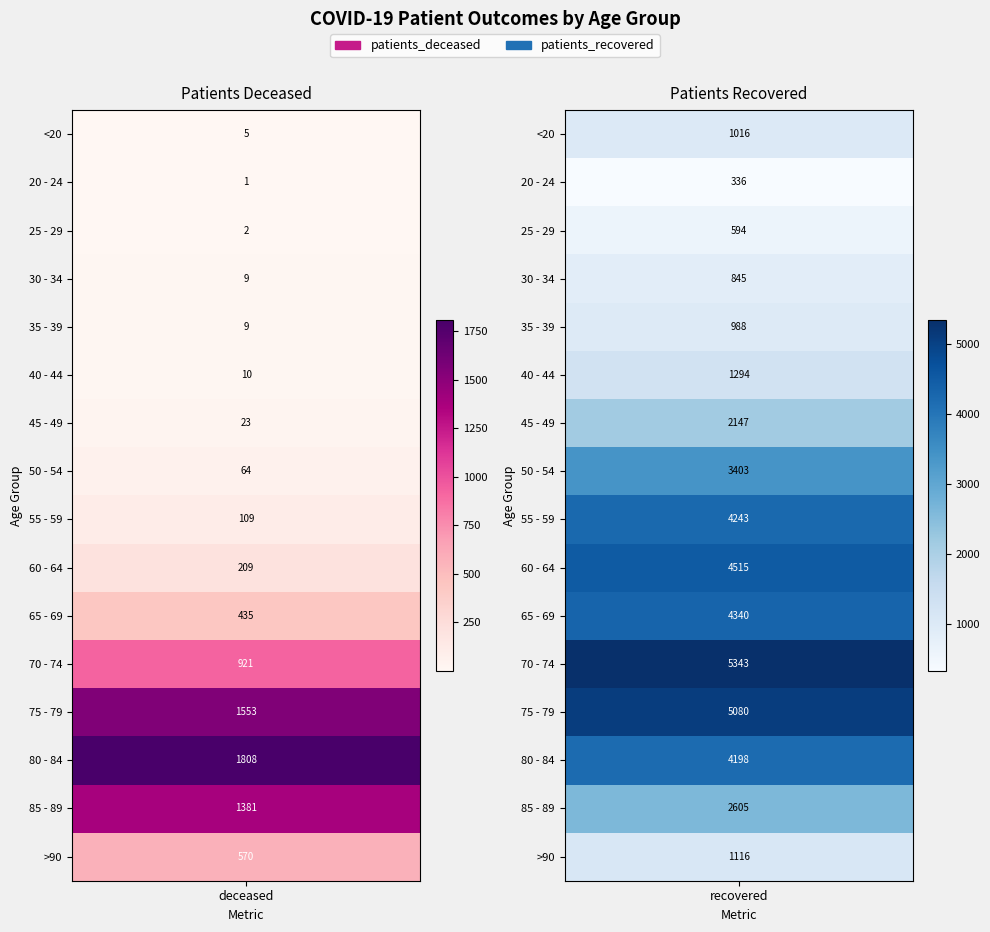

What is the total value across all series at 70 - 74?

6264